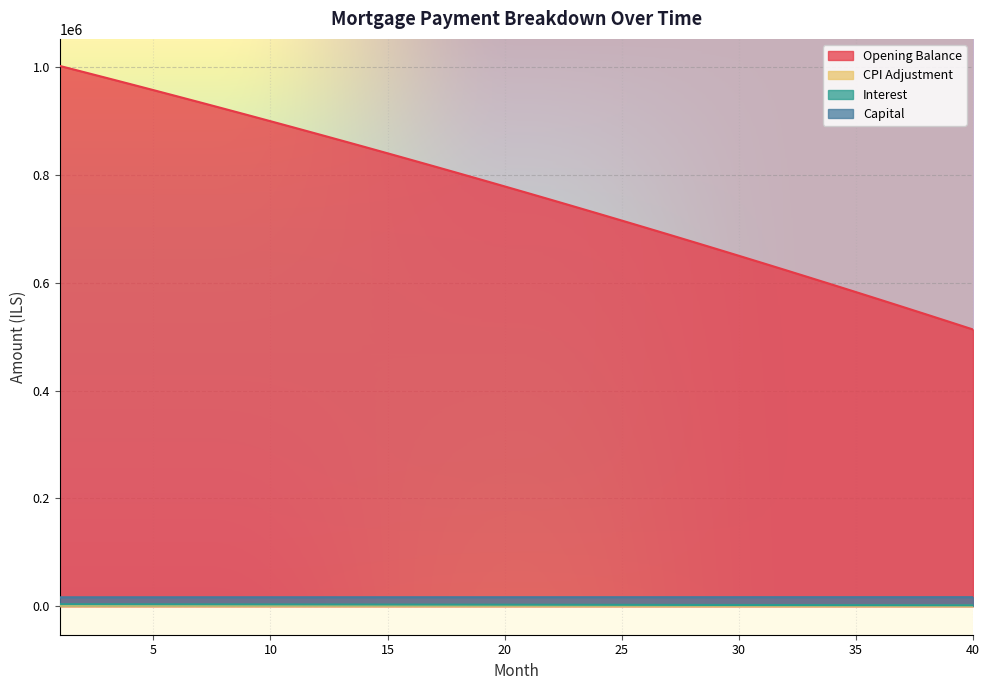

What is the difference between the second highest and second lowest values in the interest series?

1819.0